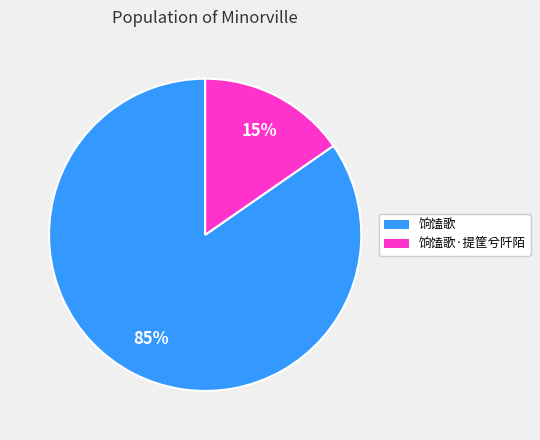

To the nearest percent, what is the average slice percentage?

50%